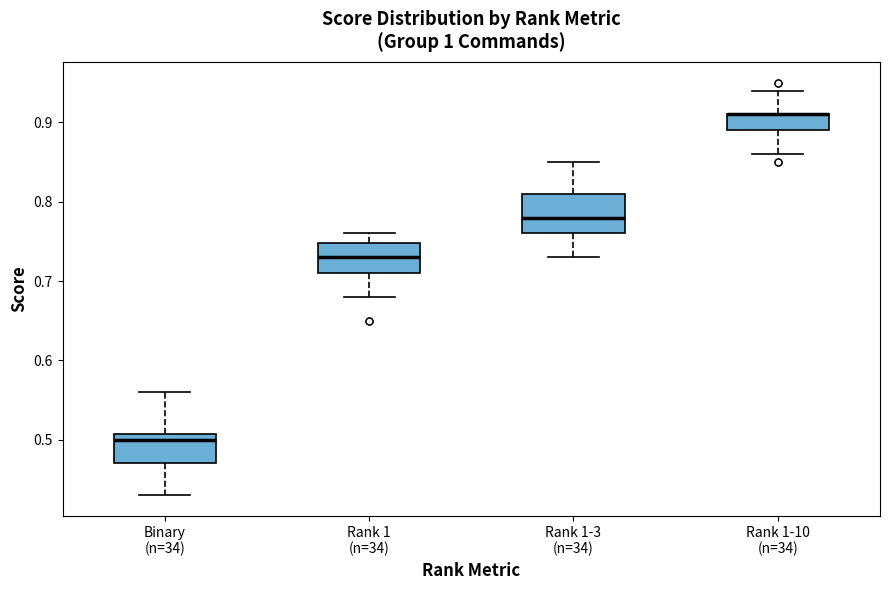

Where is the upper edge of the box for Rank 1-3 (n=34) on the y-axis? The values are not printed on the chart, so give them approximately, as read against the axis.

0.81